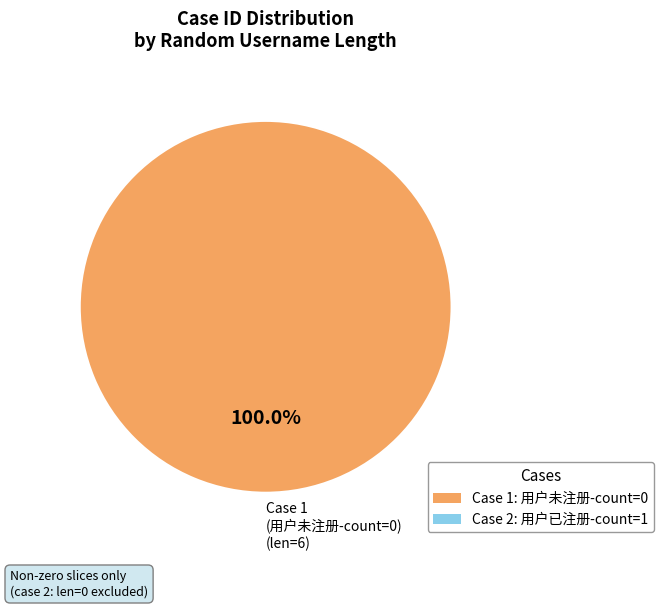

Which slice represents more than half of the pie?

Case 1 (用户未注册-count=0) (len=6)